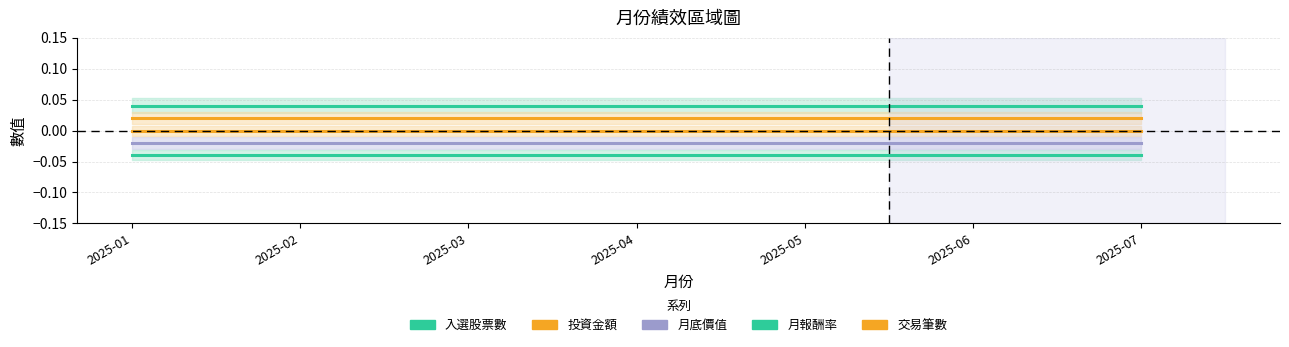

Between 2025-01 and 2025-06, which series saw the biggest shift?

入選股票數